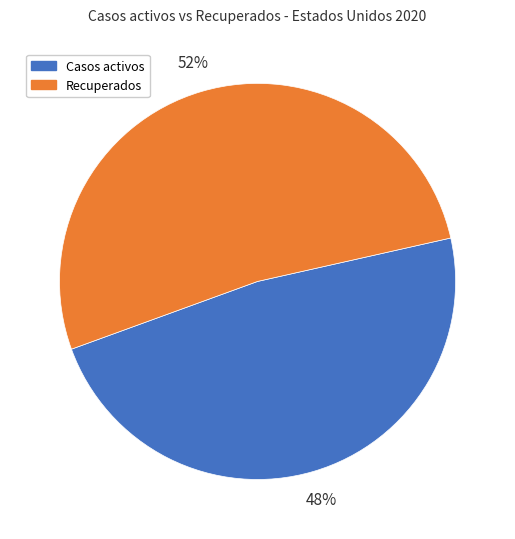

To the nearest percent, what is the difference between the largest and smallest slice percentages?

4%